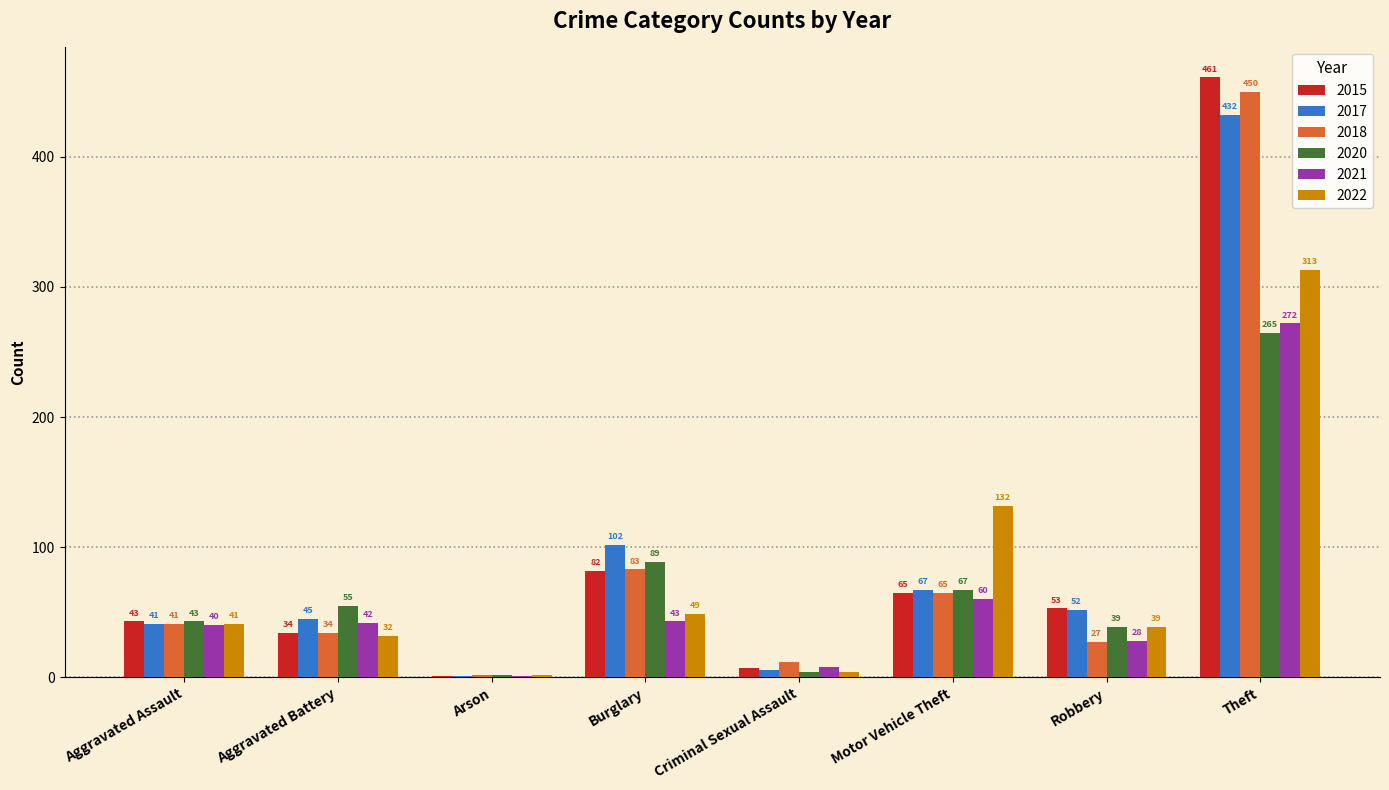

What is the maximum value shown in the chart?

461